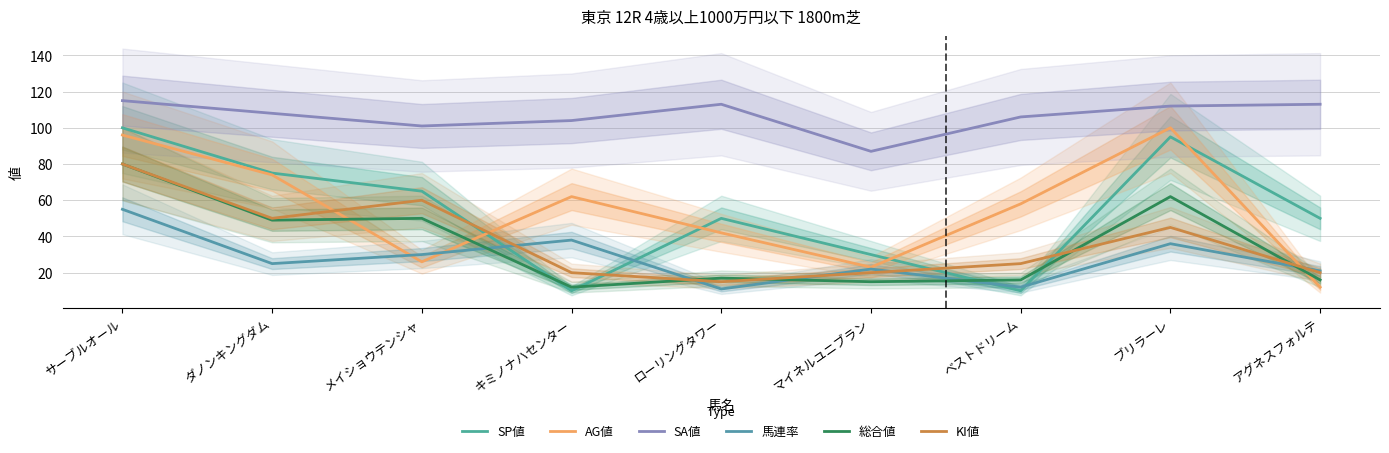

Which series has the largest total across all categories?

SA値